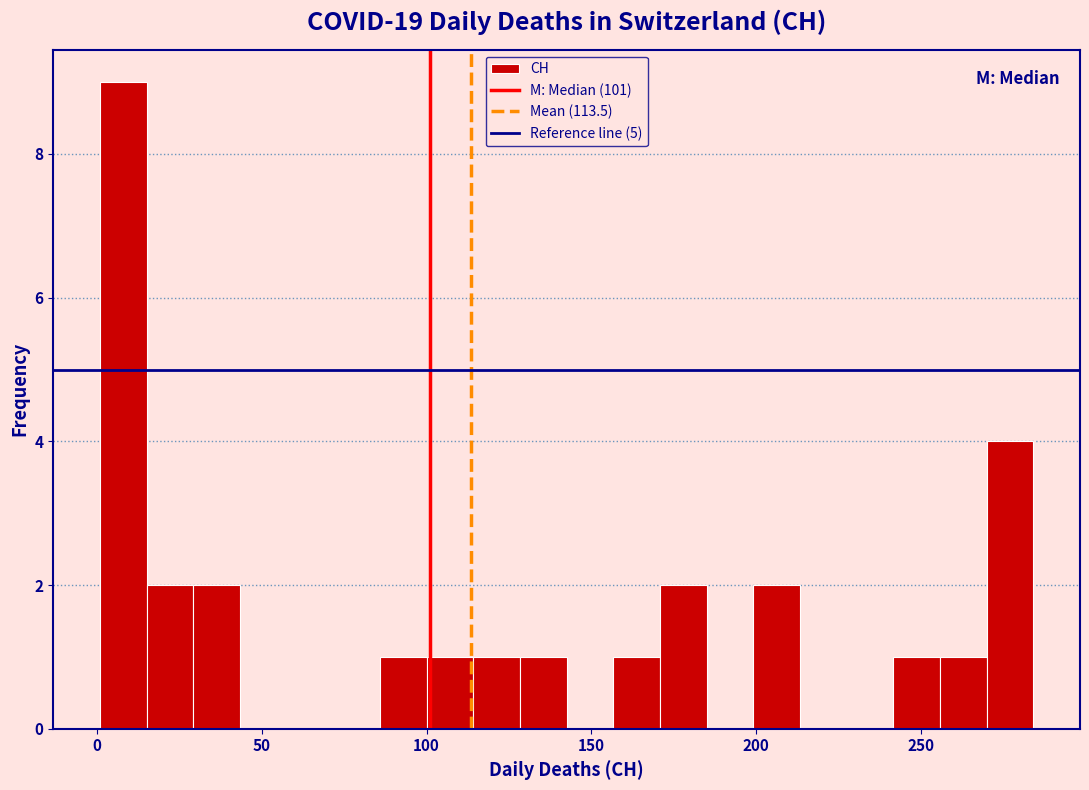

Read against the x-axis, roughly where is the centre of the tallest bar?

10